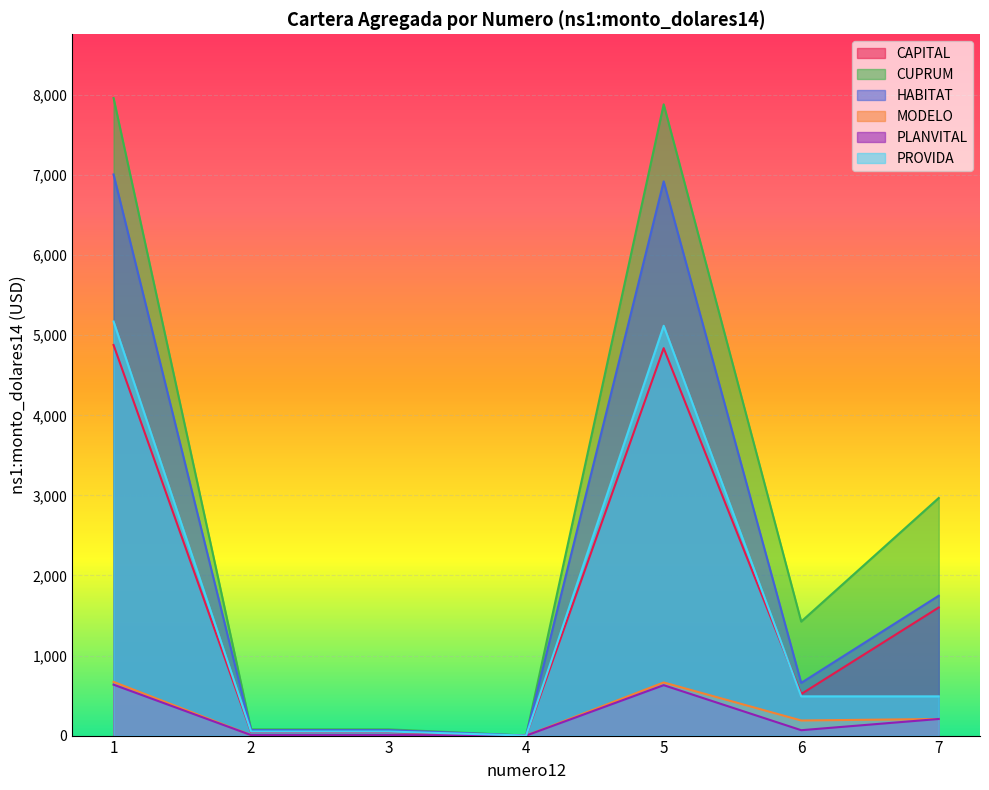

True or false: PLANVITAL and PROVIDA cross at least once.

False